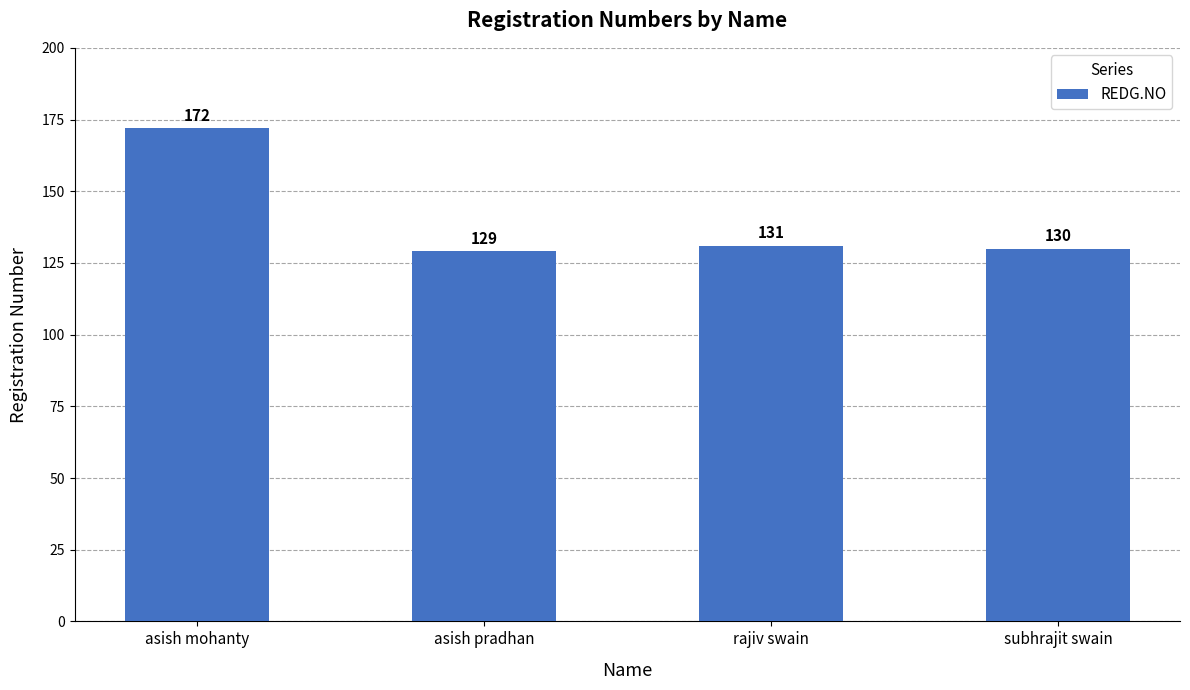

Reading right to left, list all the values displayed in this chart.

subhrajit swain=130	rajiv swain=131	asish pradhan=129	asish mohanty=172